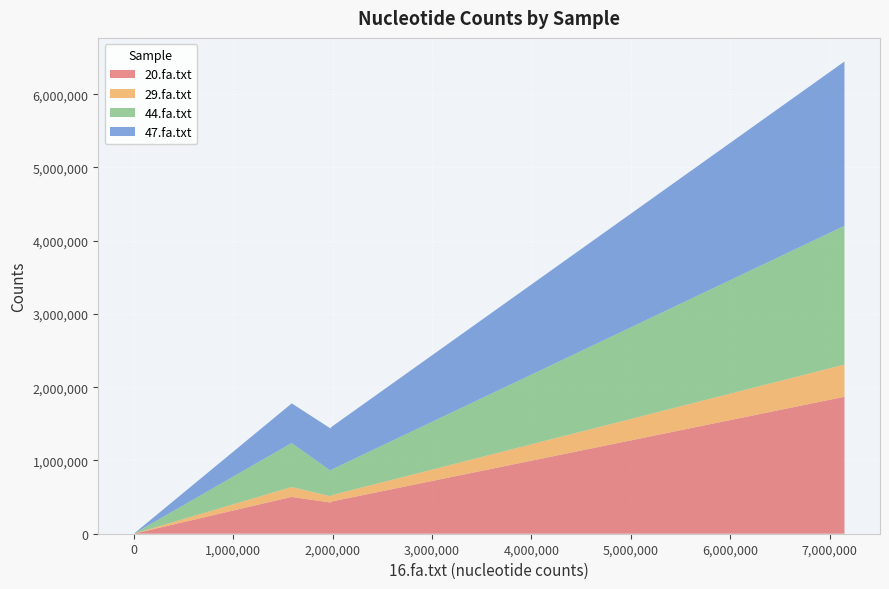

What are all the series names shown in the legend?

20.fa.txt, 29.fa.txt, 44.fa.txt, 47.fa.txt